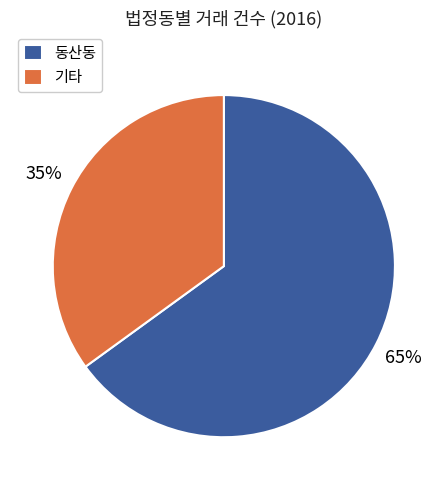

How many slices are in this pie chart?

2